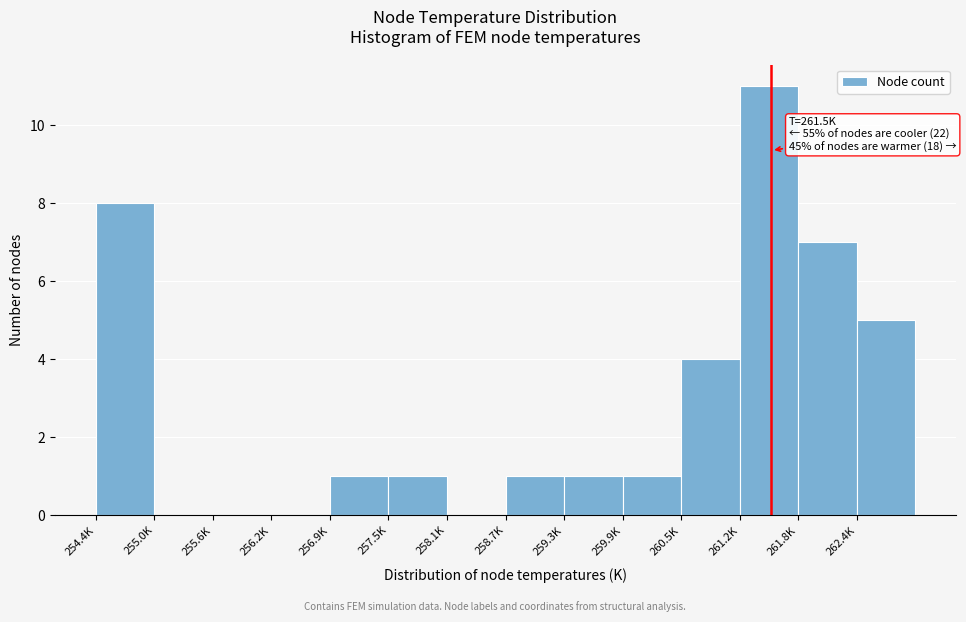

Reading left to right, list all the values displayed in this chart.

254.4K=8	255.0K=0	255.6K=0	256.2K=0	256.9K=1	257.5K=1	258.1K=0	258.7K=1	259.3K=1	259.9K=1	260.5K=4	261.2K=11	261.8K=7	262.4K=5